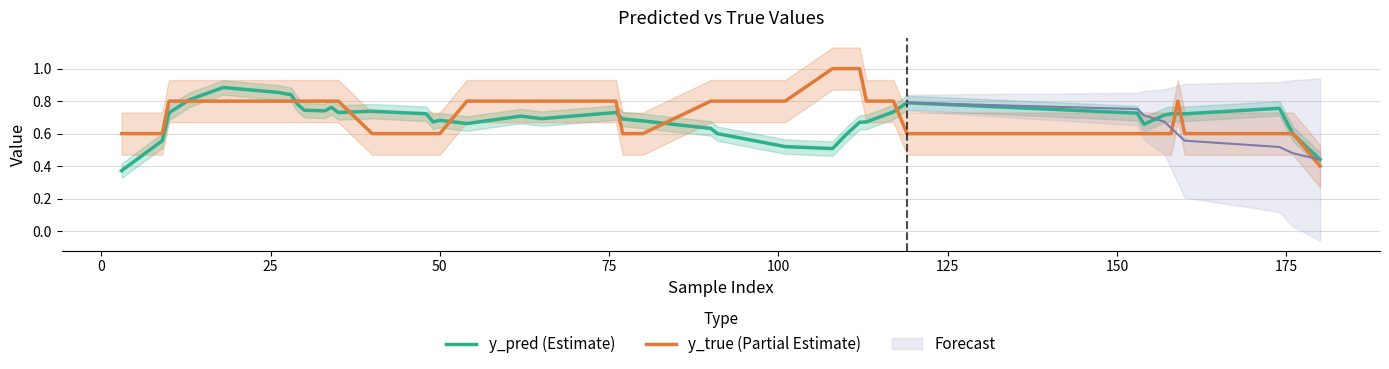

List the series in order of their peak value, highest first.

y_true (Partial Estimate), y_pred (Estimate)